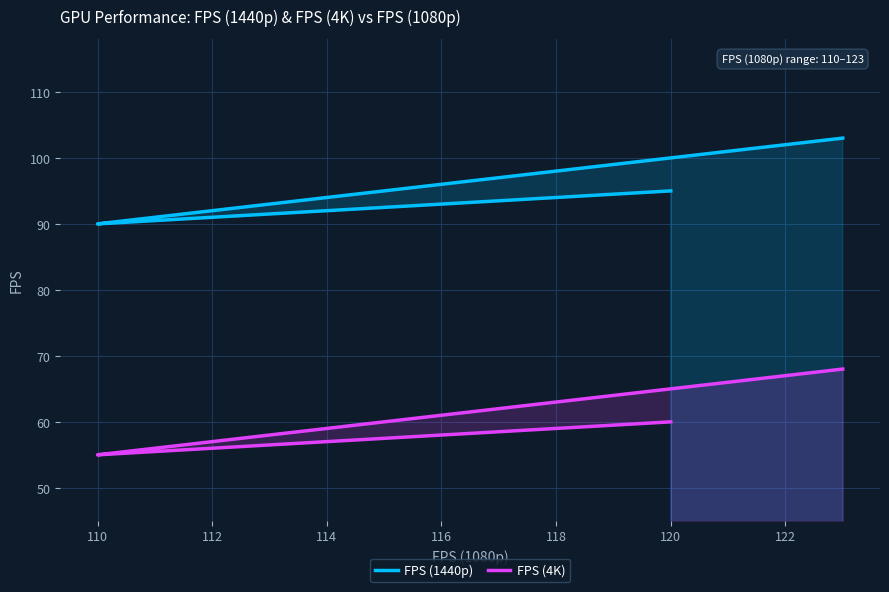

Does the chart display data point markers on the line(s)?

No